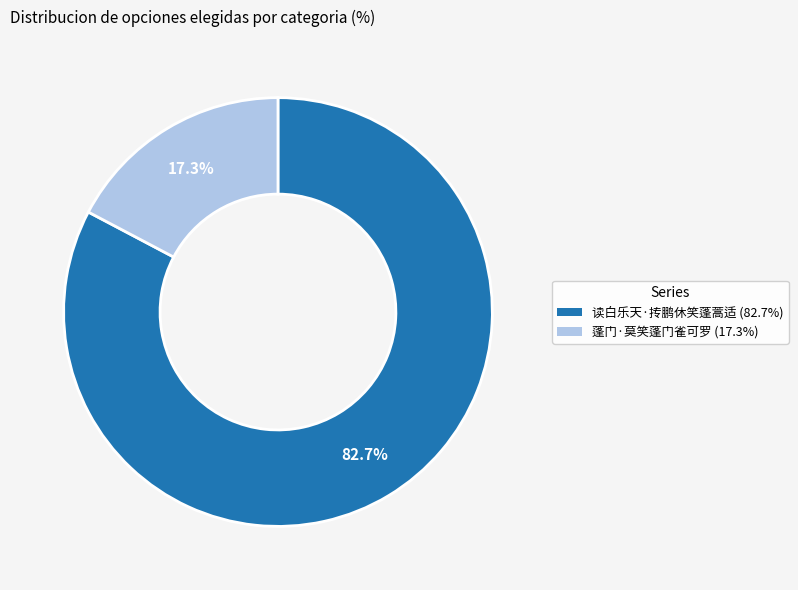

Does any single category account for the majority?

Yes